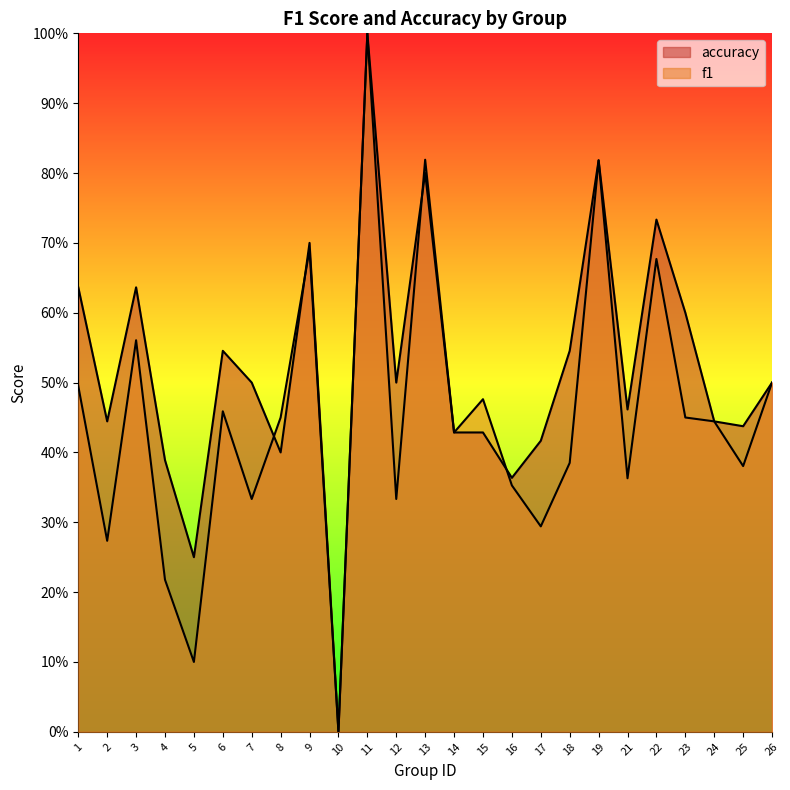

List the labels in order of f1 value, largest first.

11, 13, 19, 9, 22, 3, 26, 1, 15, 6, 8, 23, 24, 14, 18, 25, 21, 16, 7, 12, 17, 2, 4, 5, 10